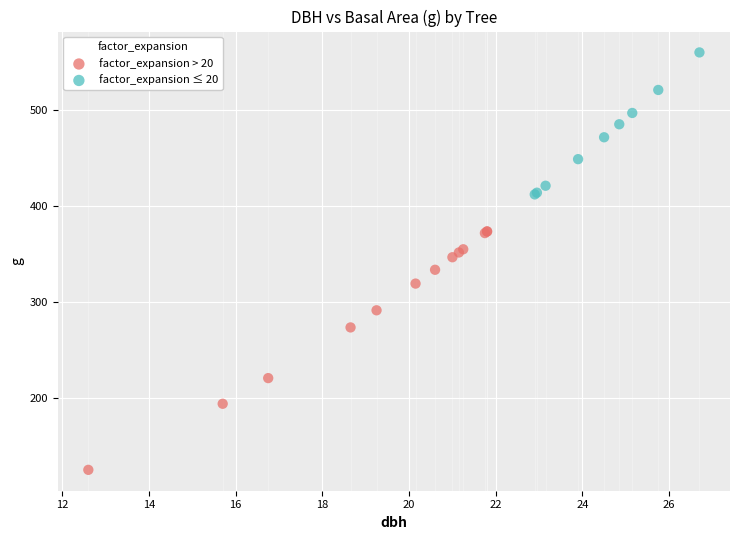

Which series contains the highest Y value?

factor_expansion ≤ 20